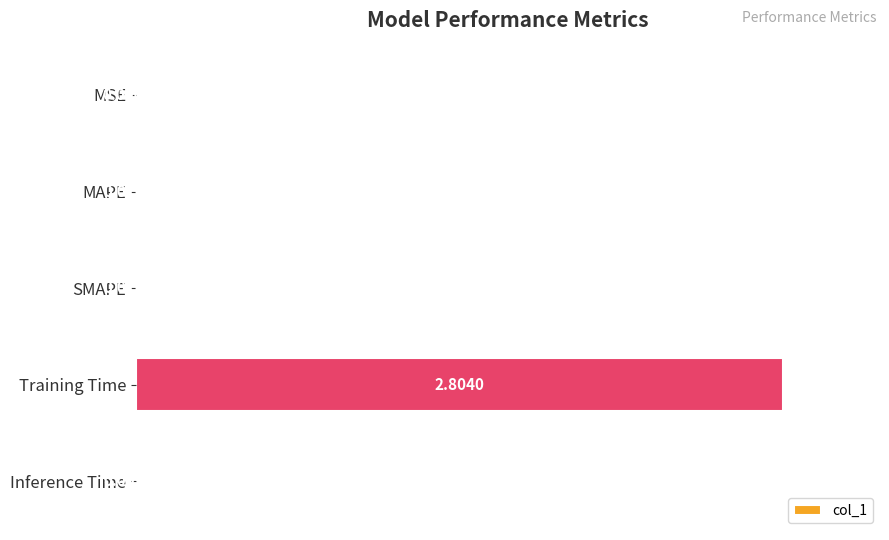

Which has a higher value, MAPE or MSE?

MAPE